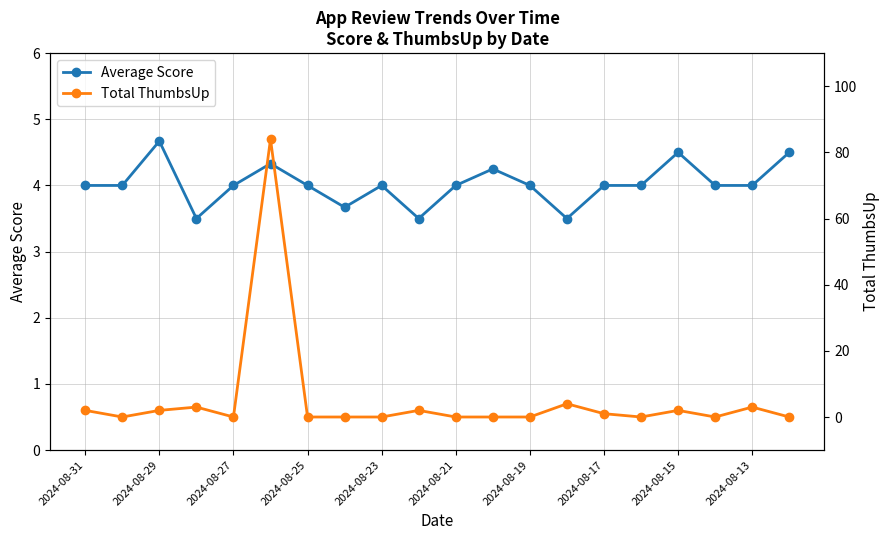

What is the highest value of the Average Score series?

4.7